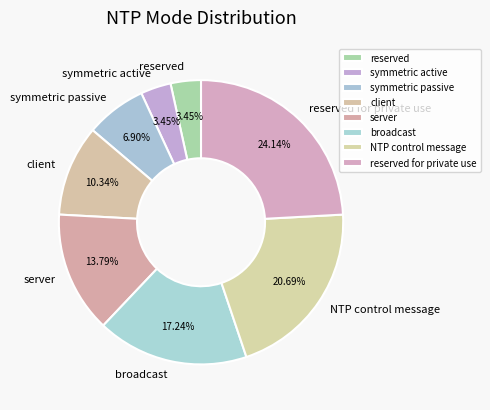

Between symmetric passive and server, which is larger?

server